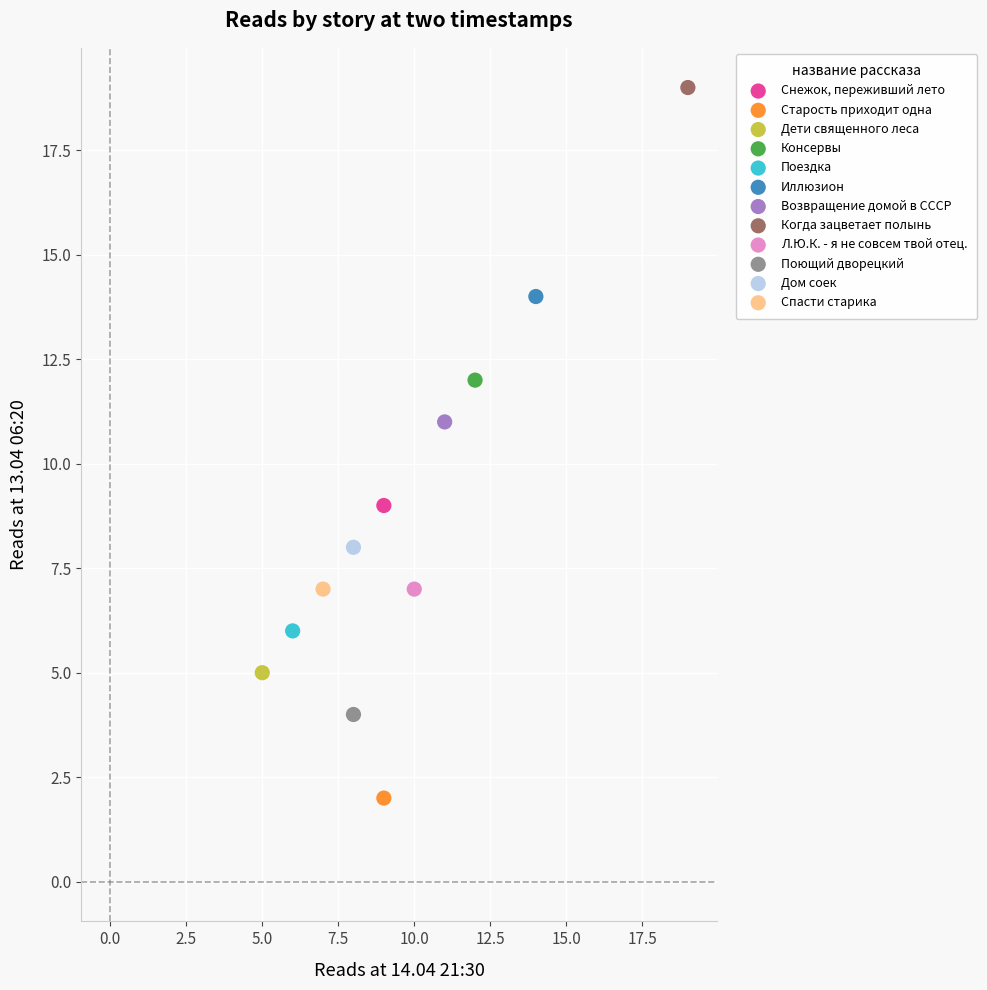

Which series contains the lowest Y value?

Старость приходит одна